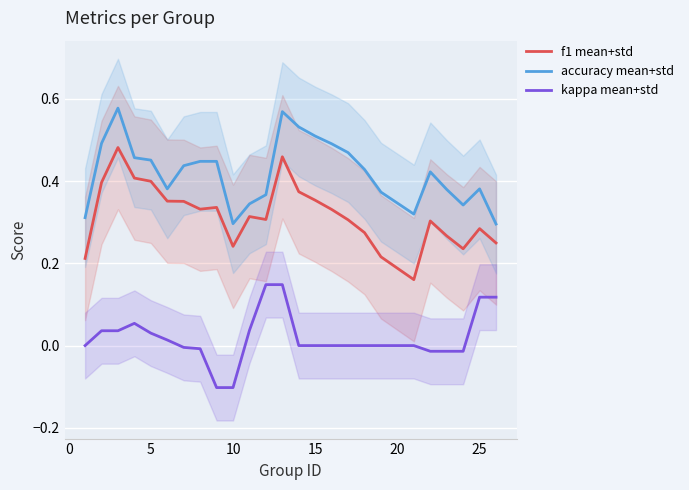

True or false: f1 mean+std and accuracy mean+std cross at least once.

False